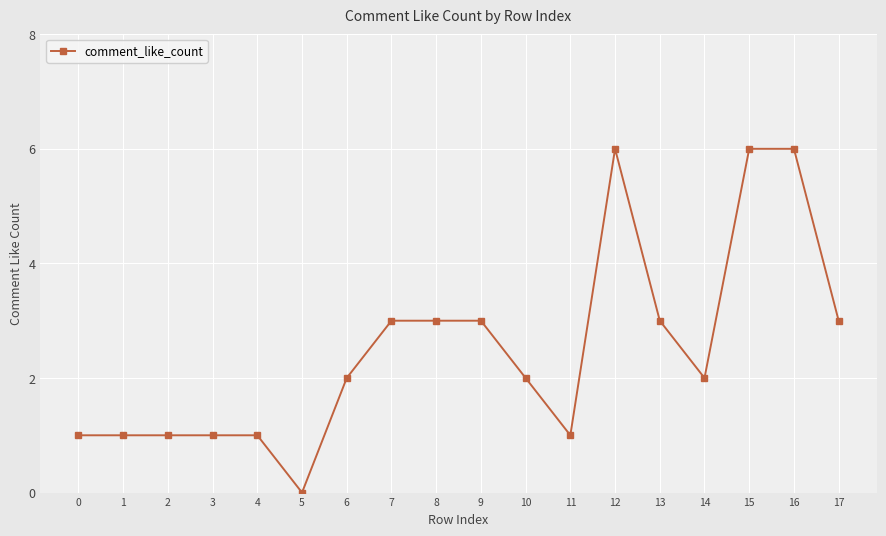

True or false: the data shows 3 at 10.

False